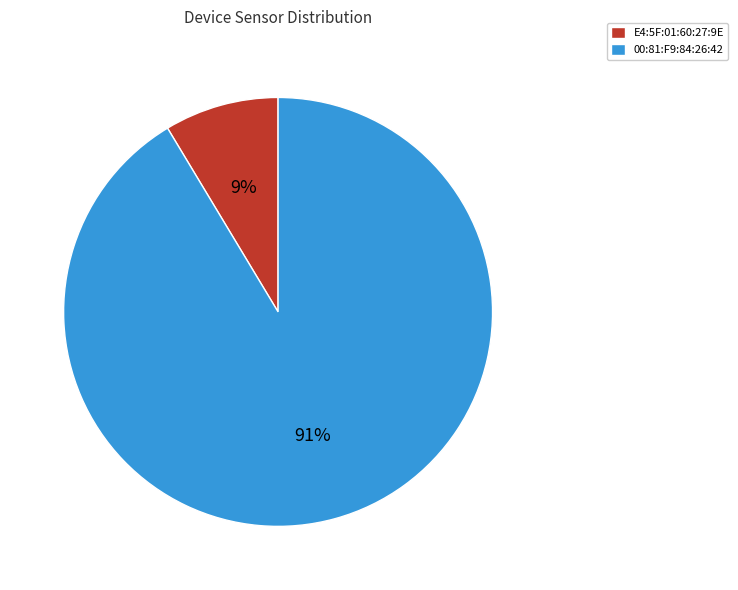

Combined, do 00:81:F9:84:26:42 and E4:5F:01:60:27:9E account for over 50%?

Yes